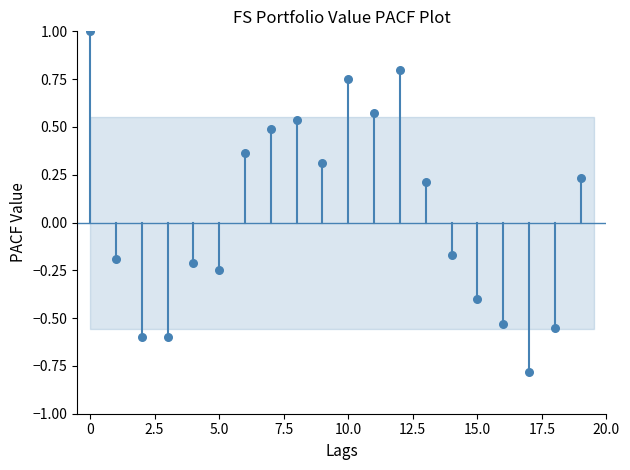

What is the range of Y values (max minus min)?

1.8